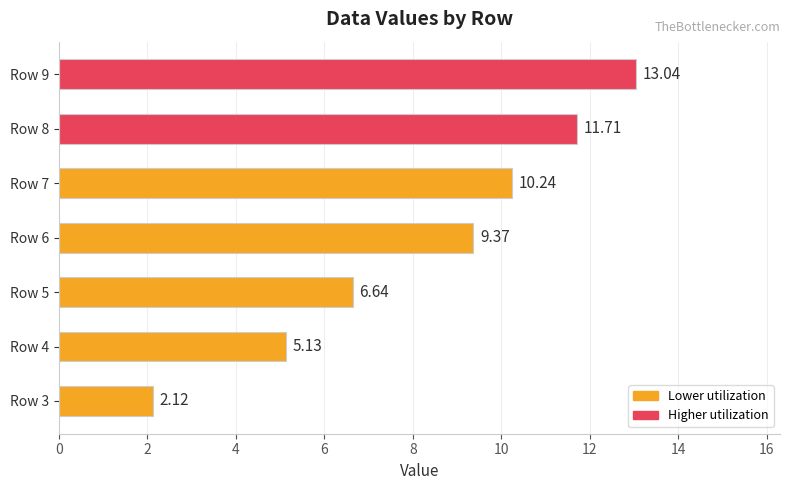

List the labels in order of value, smallest first.

Row 3, Row 4, Row 5, Row 6, Row 7, Row 8, Row 9